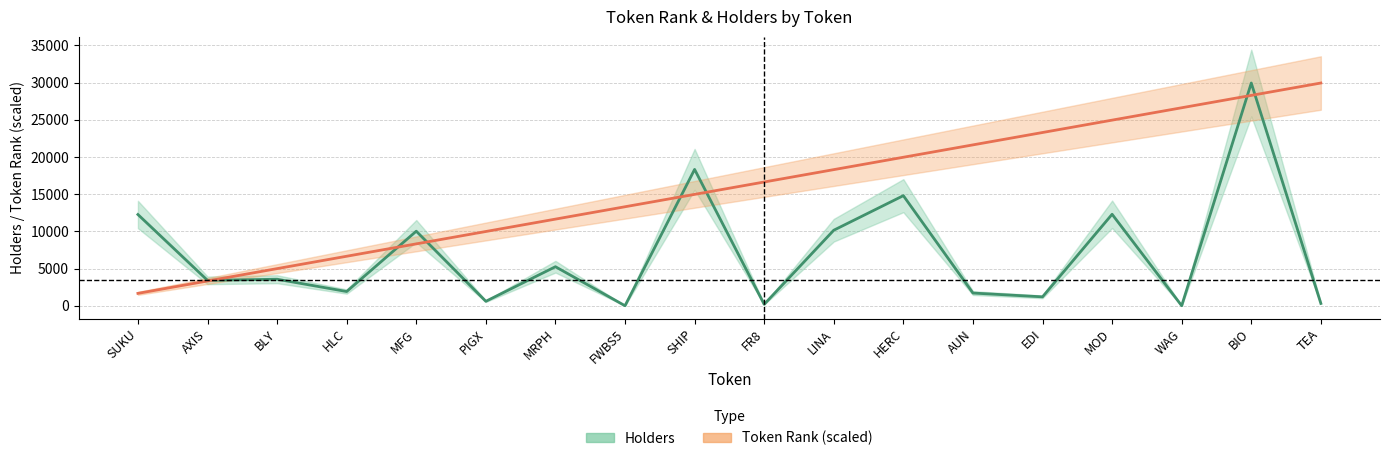

What is the value of the Token Rank point at the 7th from the left?

11643.7